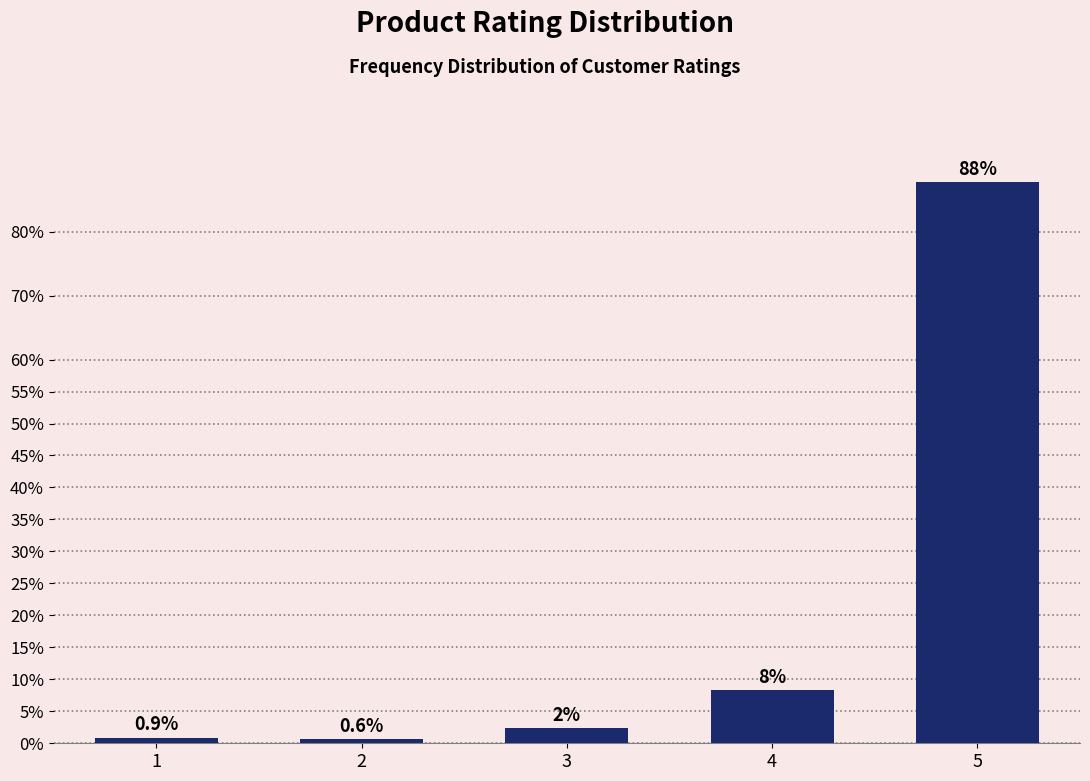

Reading left to right, transcribe all the data shown in this chart.

1=0.9	2=0.6	3=2.4	4=8.4	5=87.8